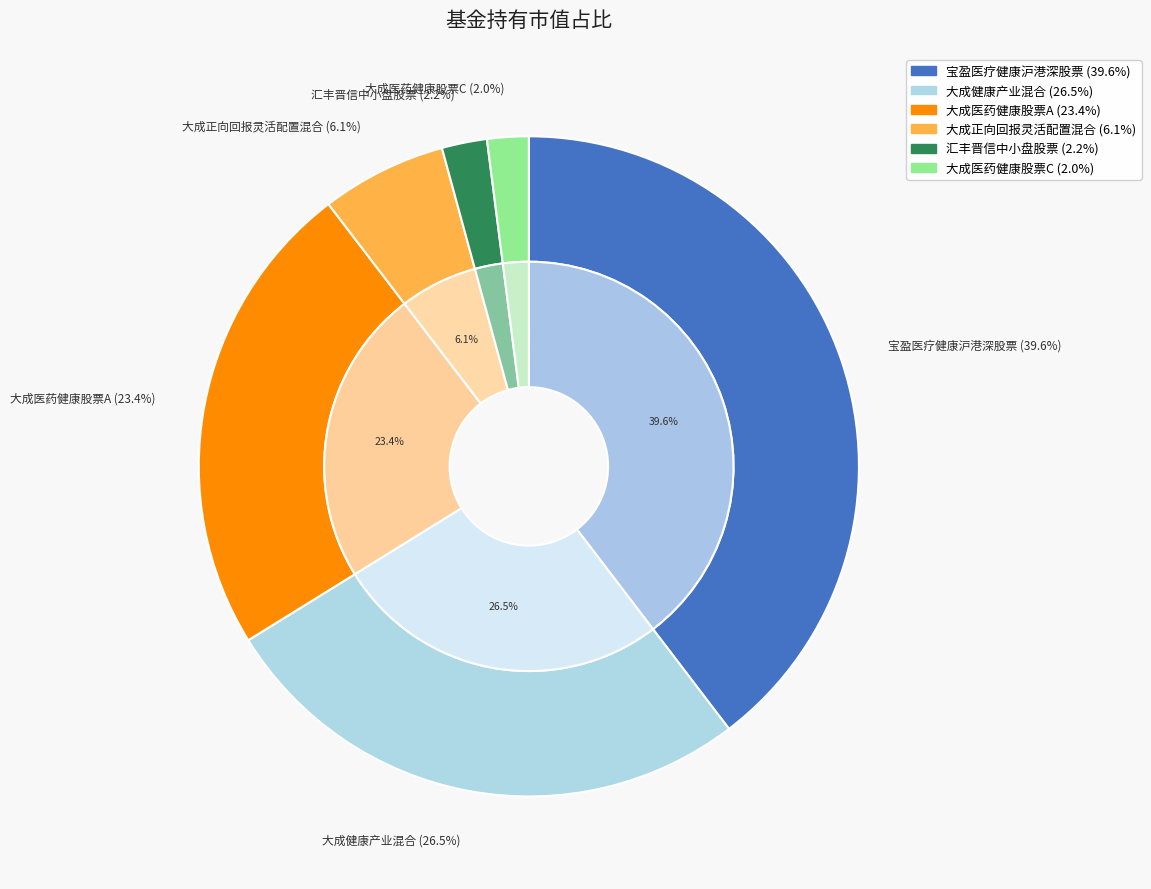

Is there any slice that represents more than half of the pie?

No